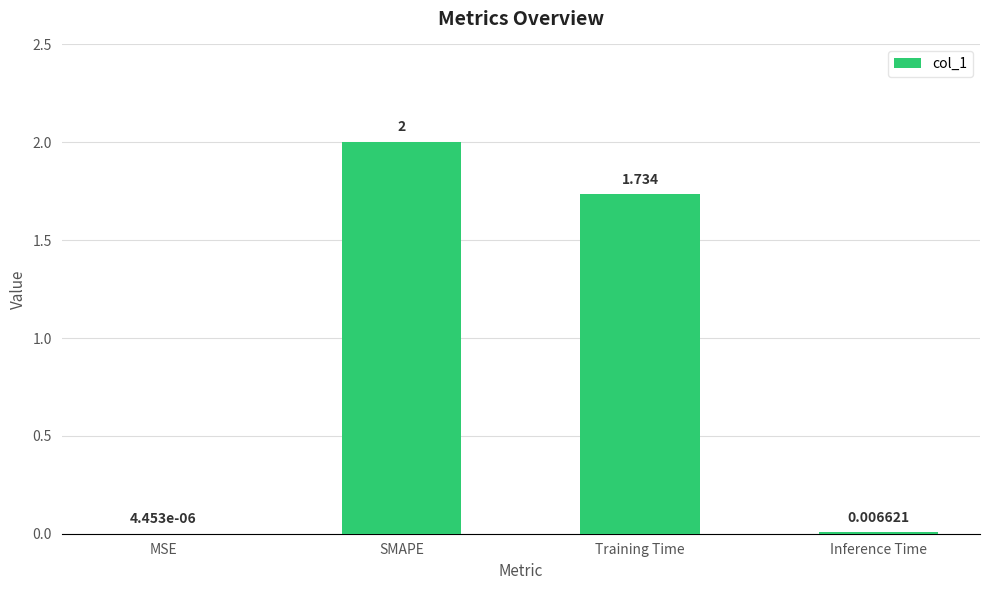

Which label corresponds to the largest value in the chart?

SMAPE